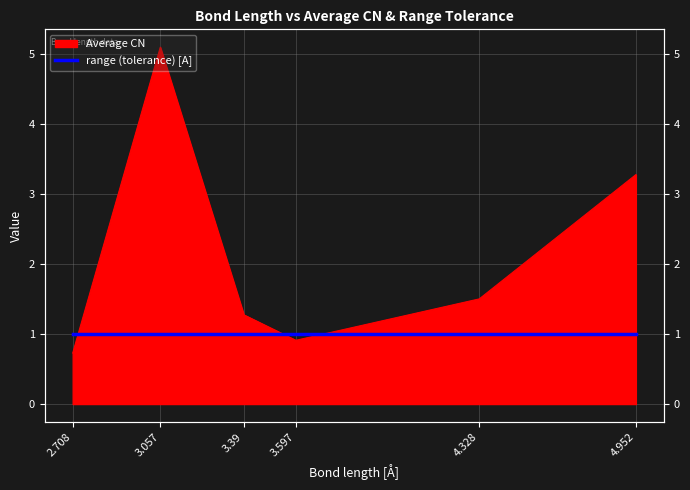

At which label is the value closest to 2?

4.328